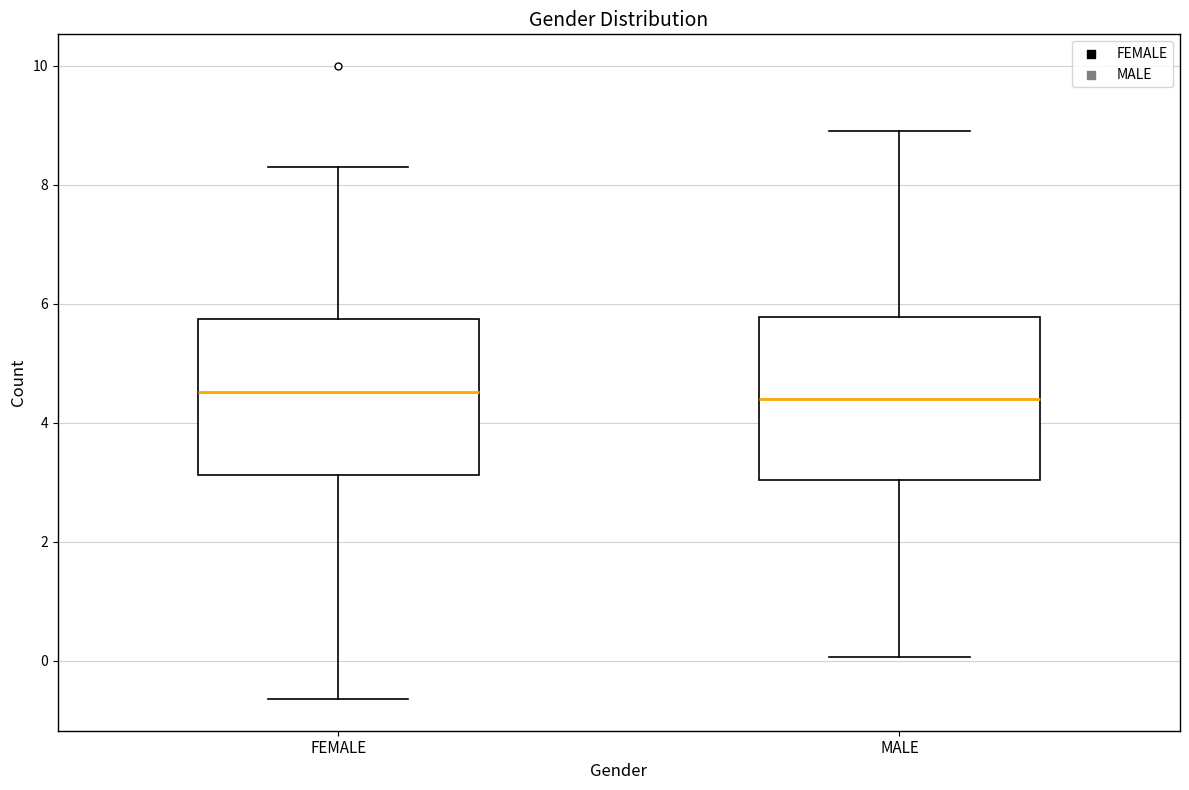

Reading left to right, read every box against the y-axis: the position of its median line, the range the box covers, and the ends of its whiskers. The values are not printed on the chart, so give them approximately, as read against the axis.

FEMALE: median 4.6, box 3.2 to 5.8, whiskers -0.6 to 8.4
MALE: median 4.4, box 3.0 to 5.8, whiskers 0.0 to 8.8